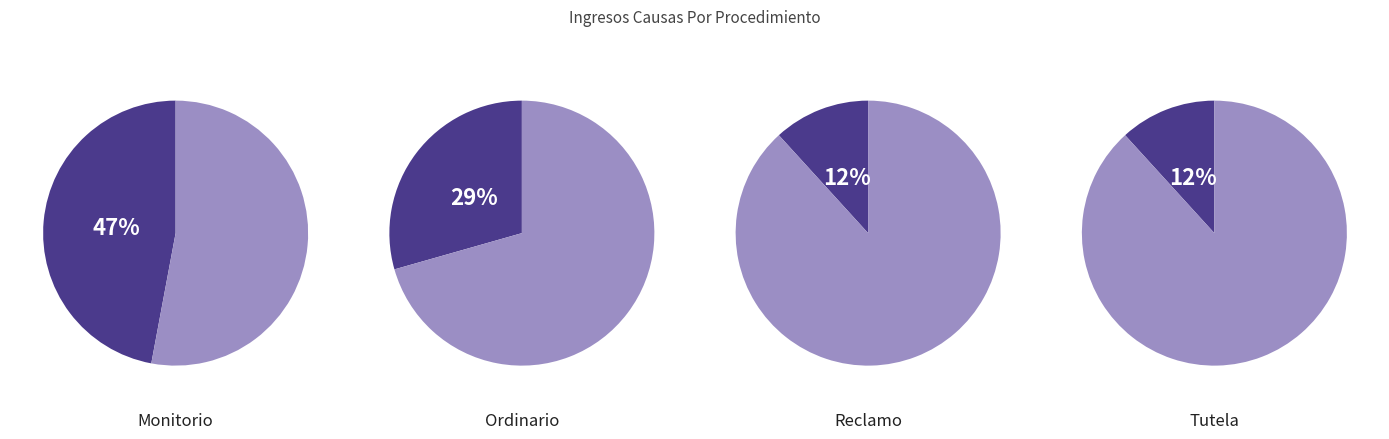

True or false: Ordinario accounts for 18% of the total.

False